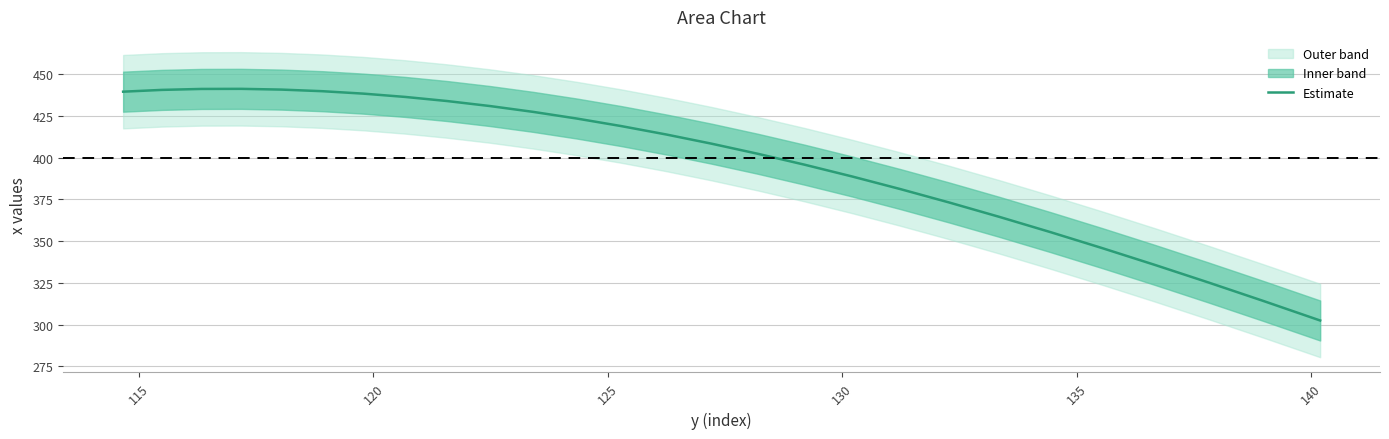

What is the highest value of the Estimate series?

441.3